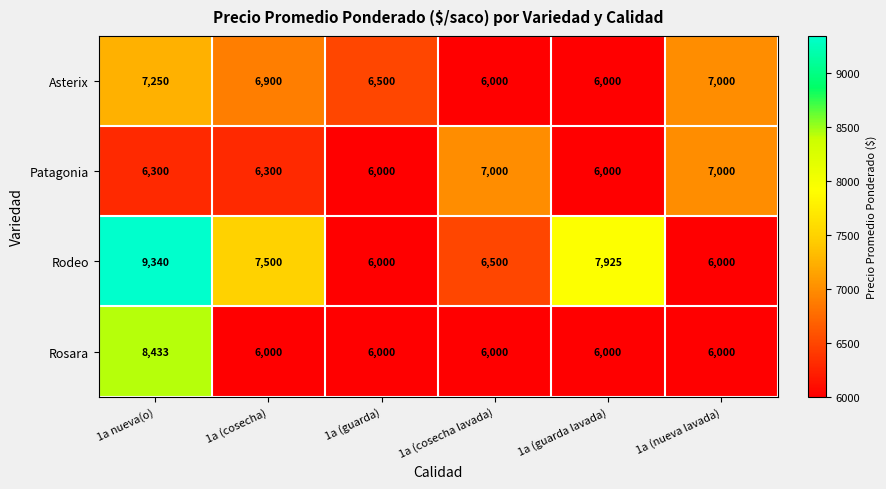

What is the greatest value displayed?

9340